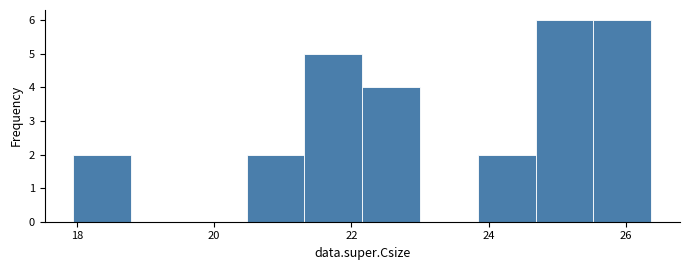

What is the height of the bar covering 24.6 to 25.6 on the x-axis? Neither the bar edges nor the heights are printed on the chart, so give them approximately, as read against the axes.

6